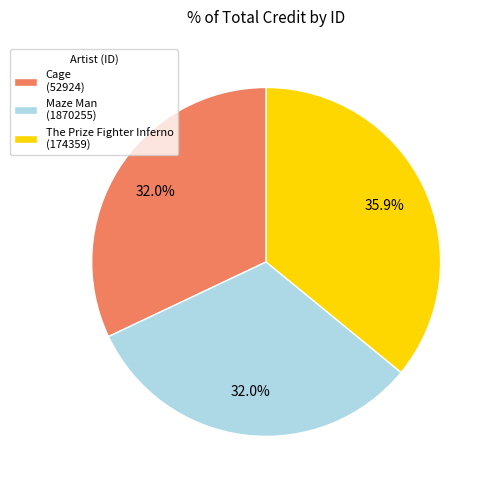

What is the ratio of the value at Cage (52924) to the value at The Prize Fighter Inferno (174359)?

0.9